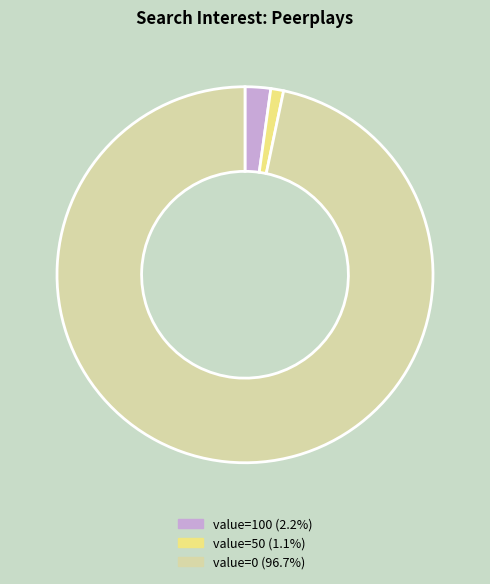

Is value=0 (96.7%) the majority of the pie?

Yes